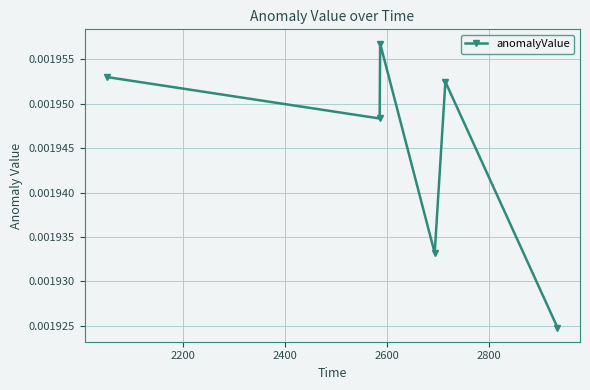

Count the values in the range 0 to 1.

6